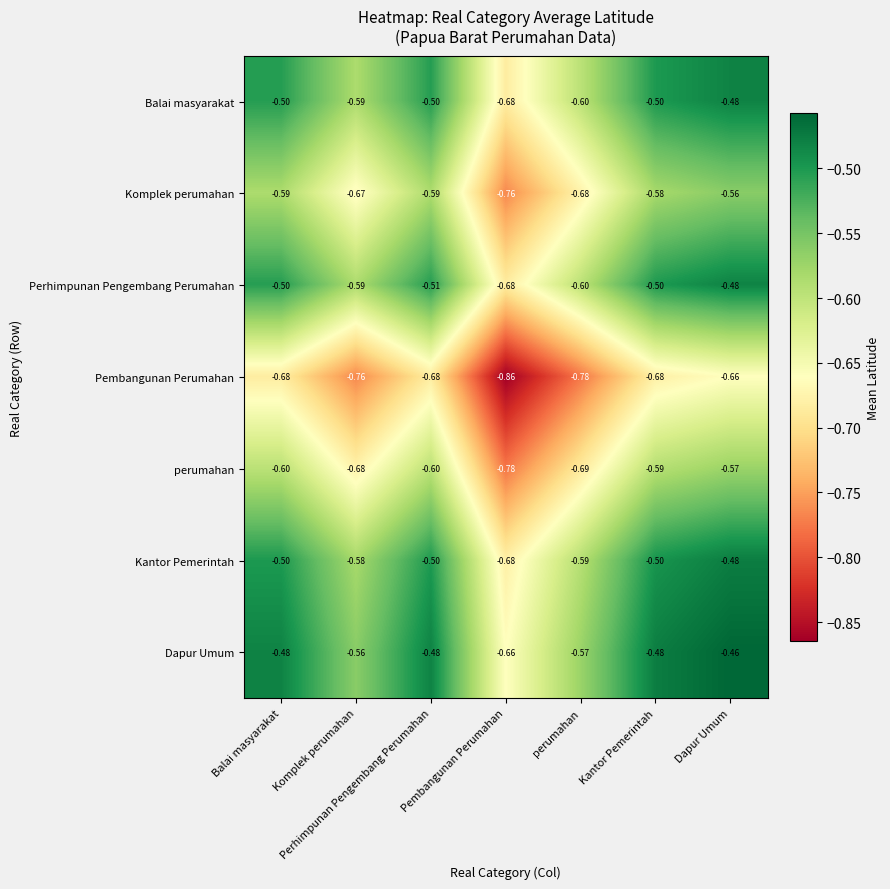

Between Pembangunan Perumahan and Dapur Umum, which series saw the biggest shift?

perumahan